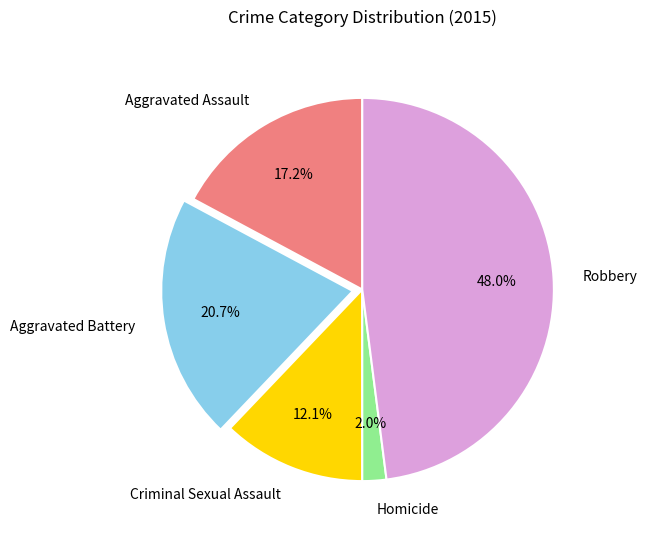

How many segments does this pie chart have?

5